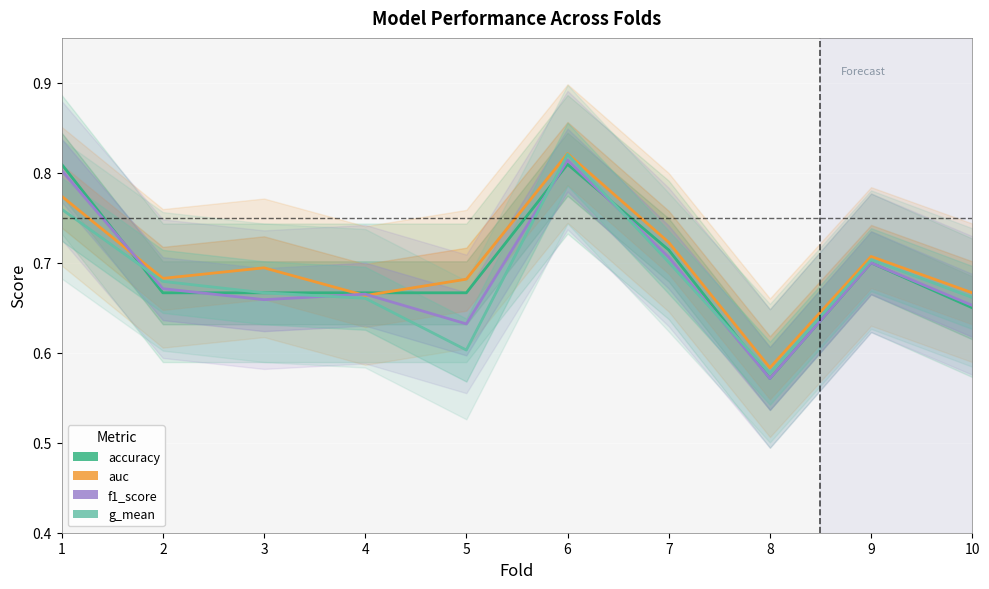

At which category does f1_score reach its first local valley?

3